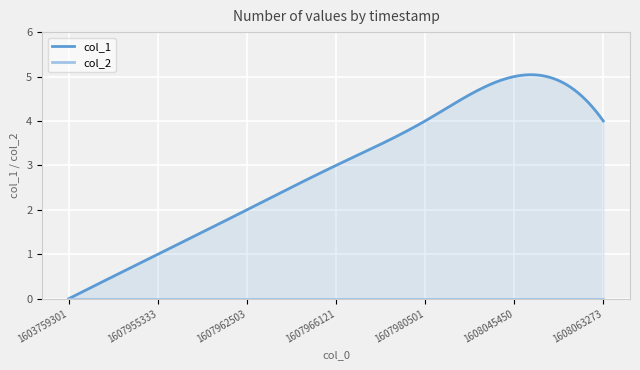

Between 1607962503 and 1607955333, which is larger?

1607962503